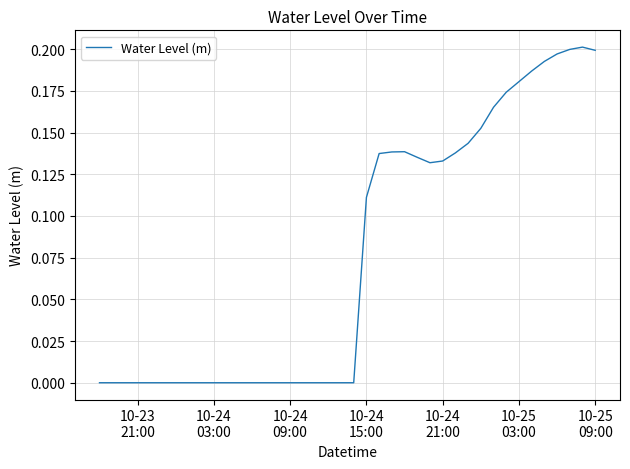

How many lines are shown in the chart?

1